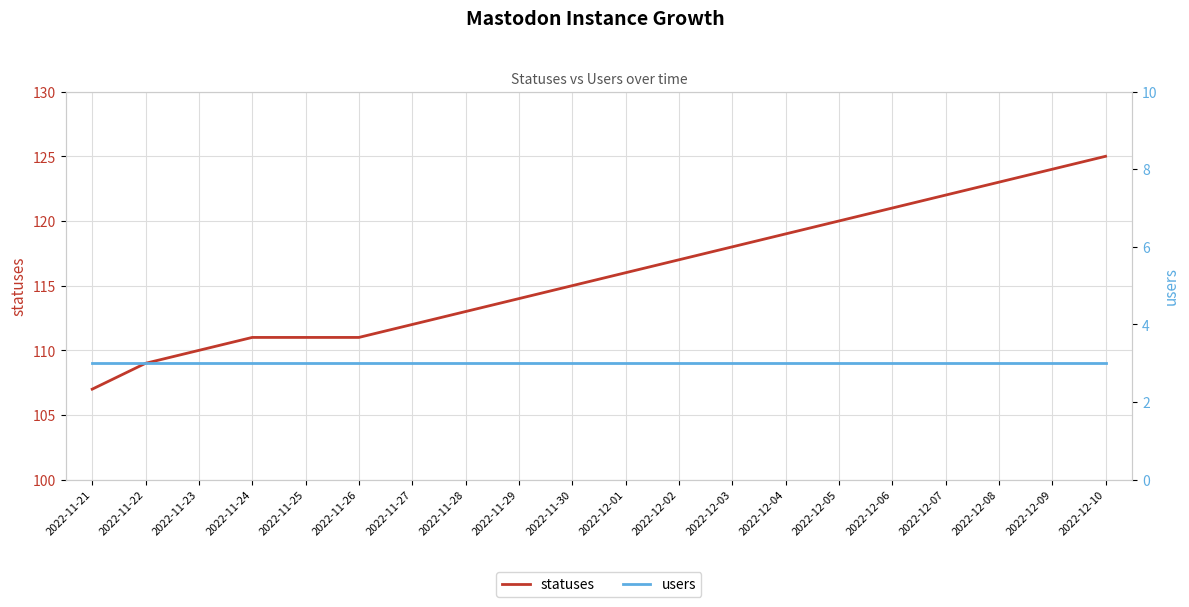

List the labels in order of statuses value, largest first.

2022-12-10, 2022-12-09, 2022-12-08, 2022-12-07, 2022-12-06, 2022-12-05, 2022-12-04, 2022-12-03, 2022-12-02, 2022-12-01, 2022-11-30, 2022-11-29, 2022-11-28, 2022-11-27, 2022-11-24, 2022-11-25, 2022-11-26, 2022-11-23, 2022-11-22, 2022-11-21